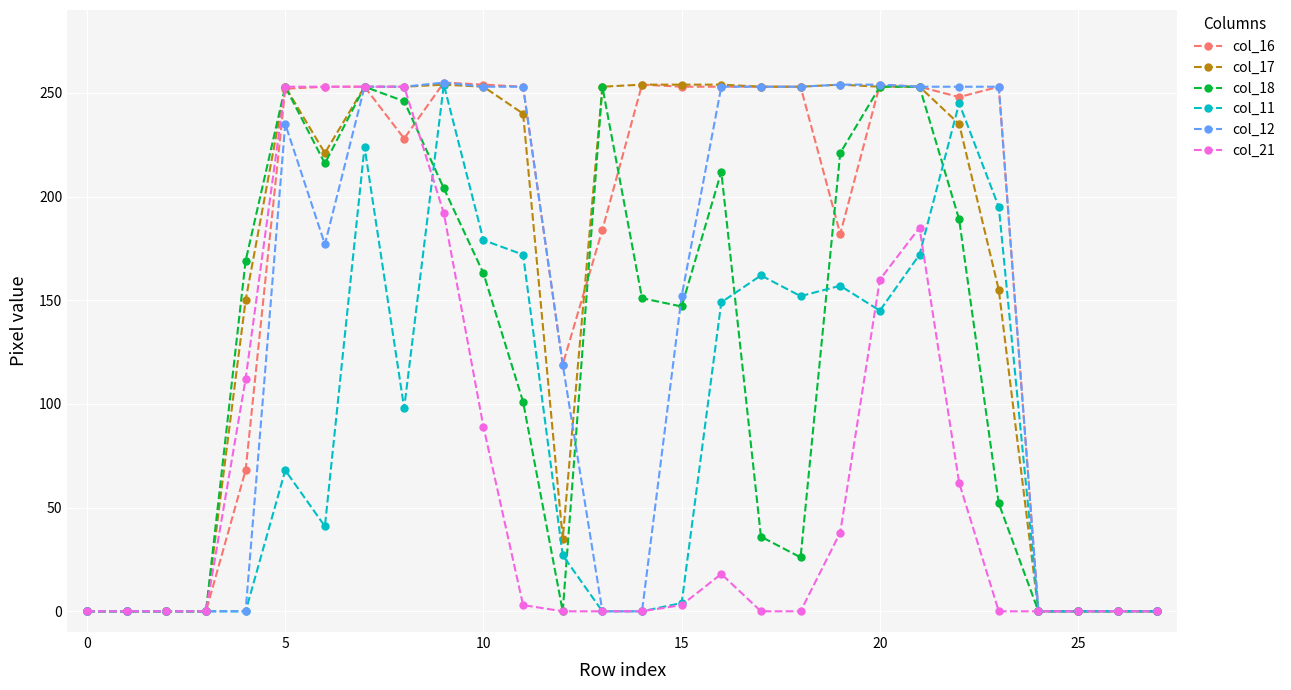

True or false: col_17 has more than 2 interior local peaks.

True